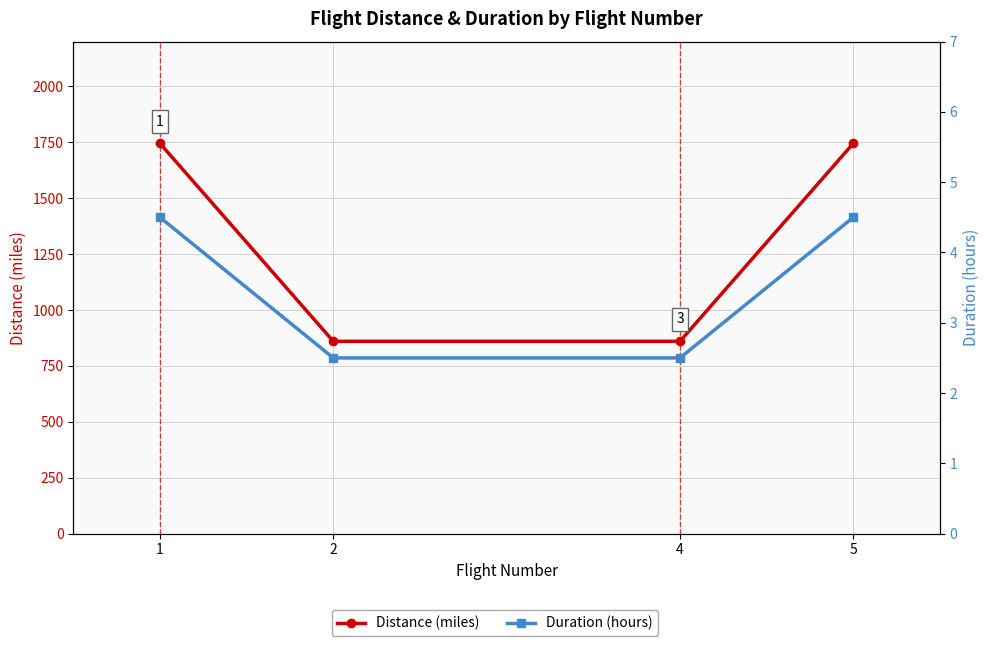

How many data points in Distance (miles) are less than 1745?

2